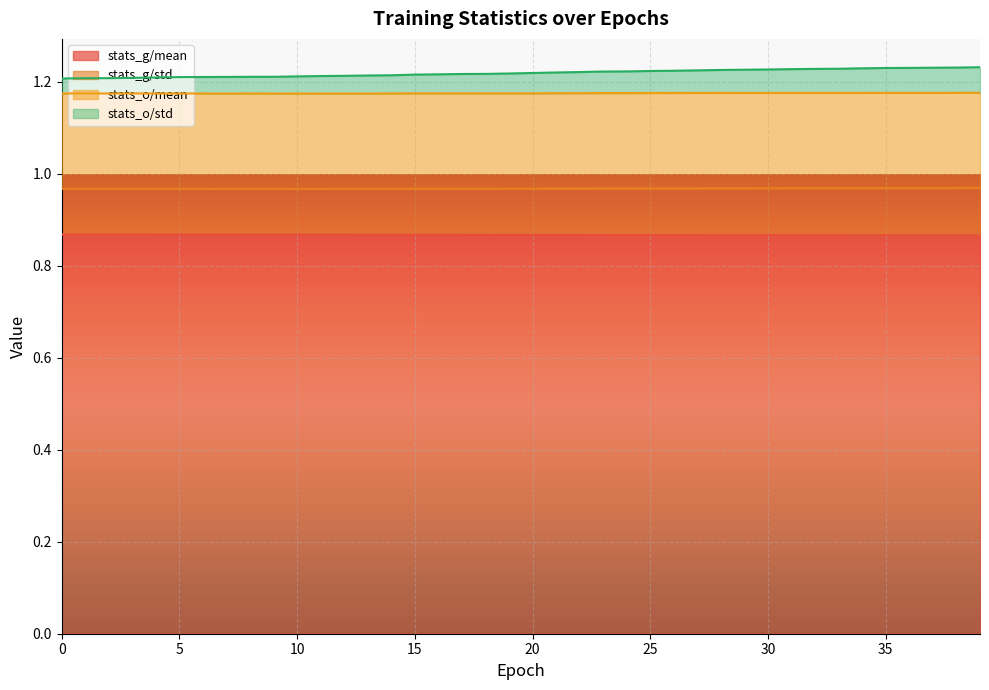

At which category is the sum across all series the highest?

39